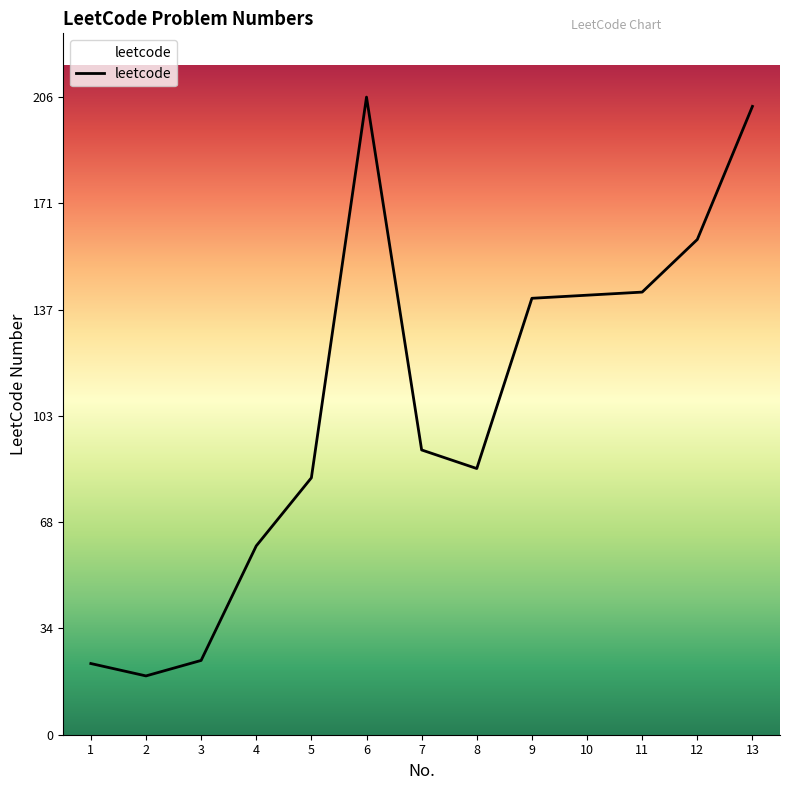

The chart shows a value of 64 at 12. True or false?

False